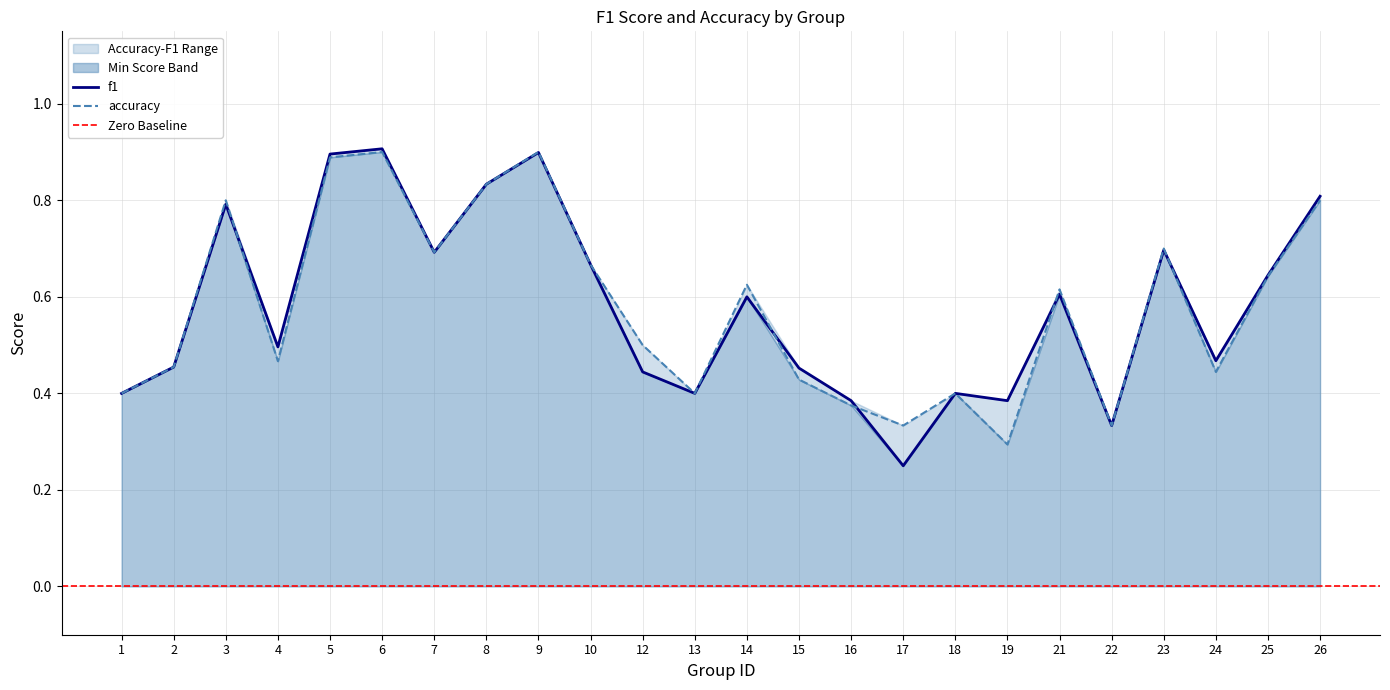

What is the greatest value displayed?

0.9